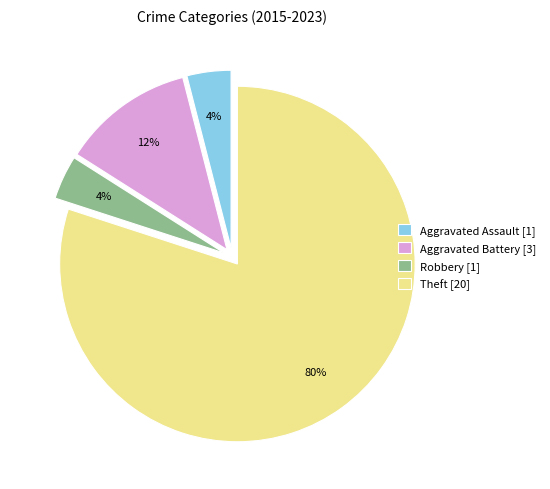

Do Robbery [1] and Theft [20] together represent more than half of the pie?

Yes